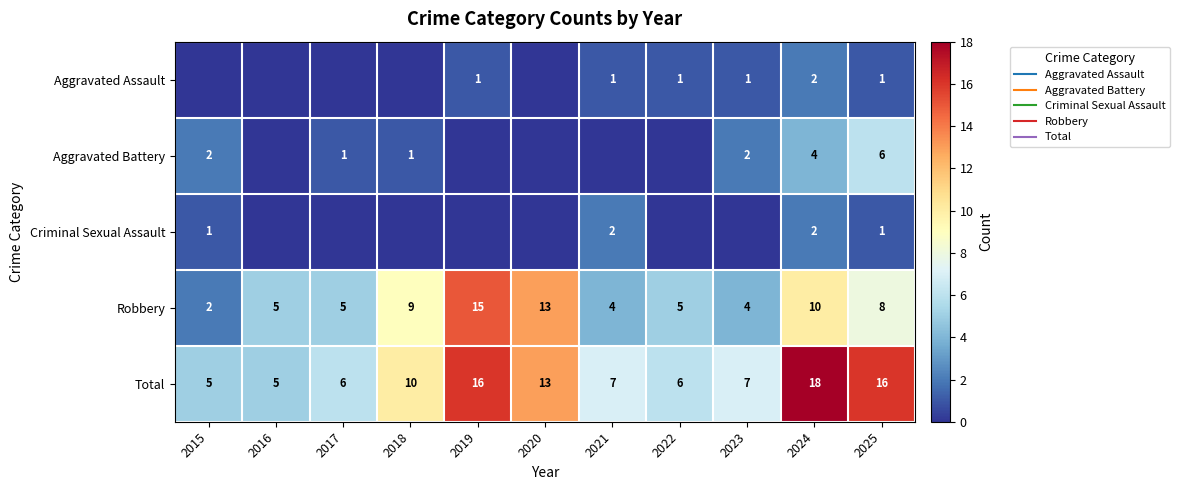

What is the average value of the Criminal Sexual Assault series?

1